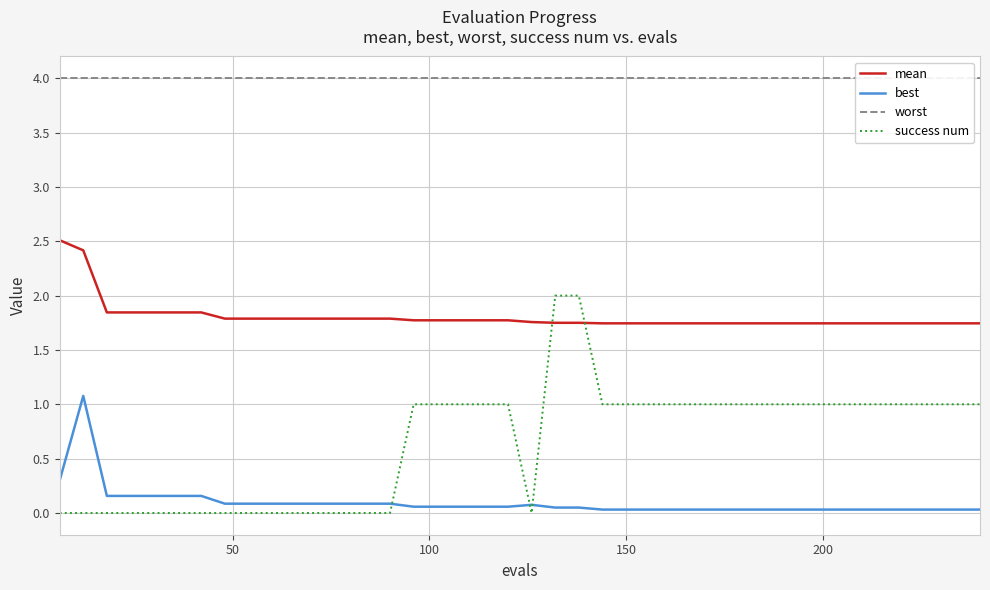

True or false: success num and worst intersect in this chart.

False